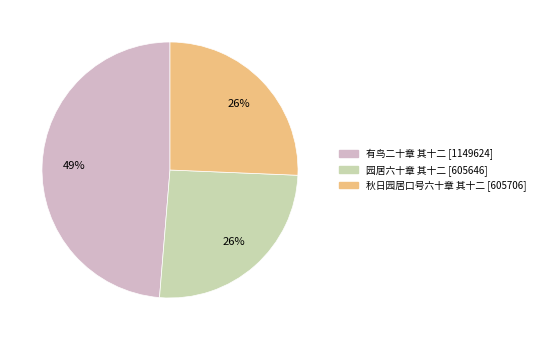

To the nearest percent, what is the combined percentage of 有鸟二十章 其十二 and 园居六十章 其十二?

74%